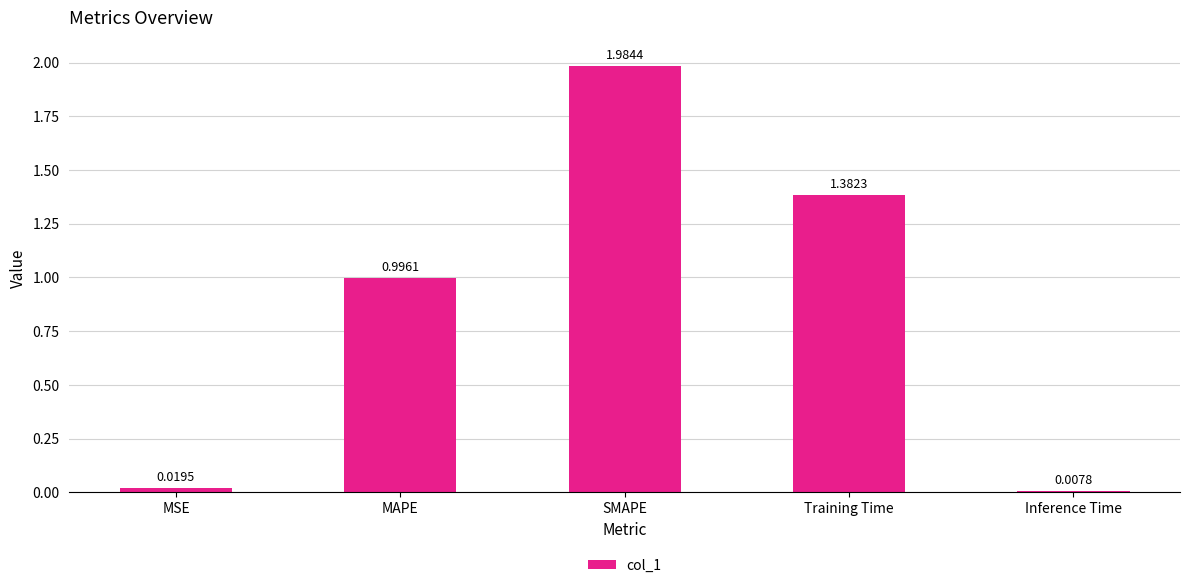

How many distinct data groups are displayed?

1